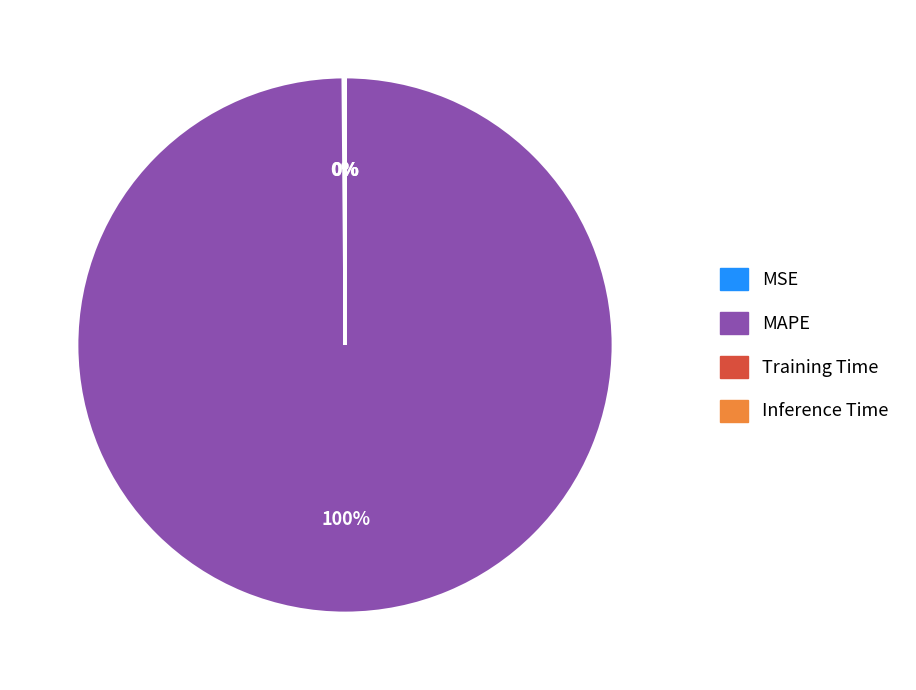

Which category accounts for the majority?

MAPE